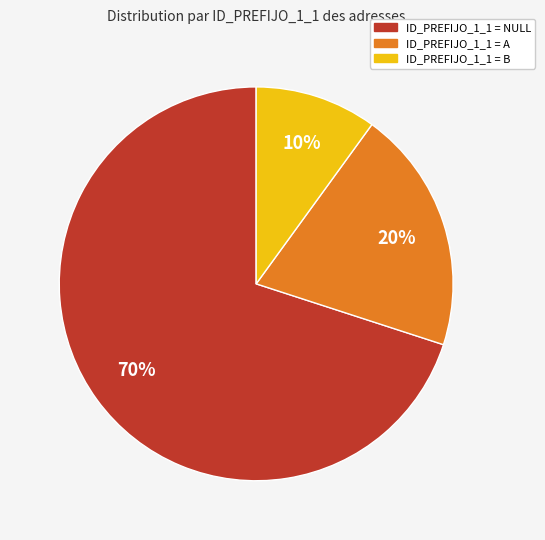

To the nearest percent, what is the average slice percentage?

33%